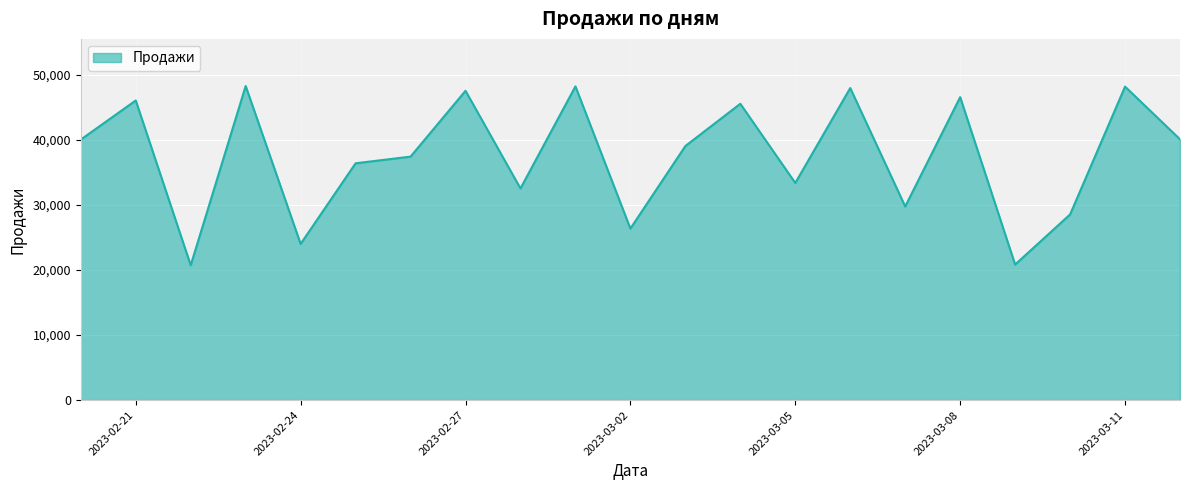

What is the smallest value displayed?

20745